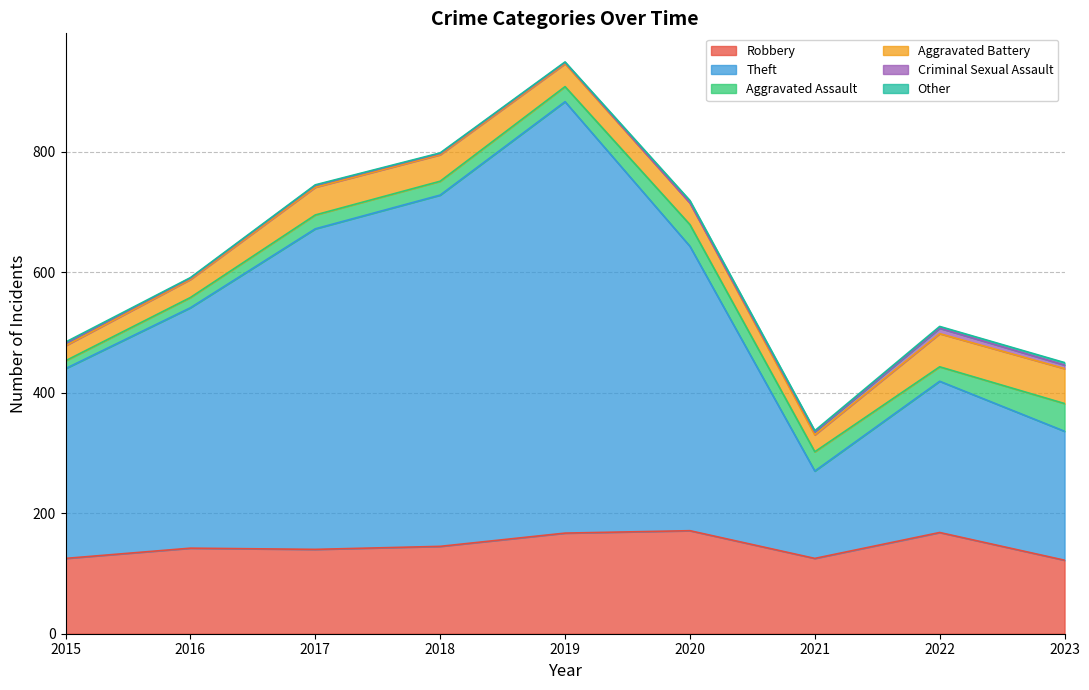

How many series are shown in this chart?

6